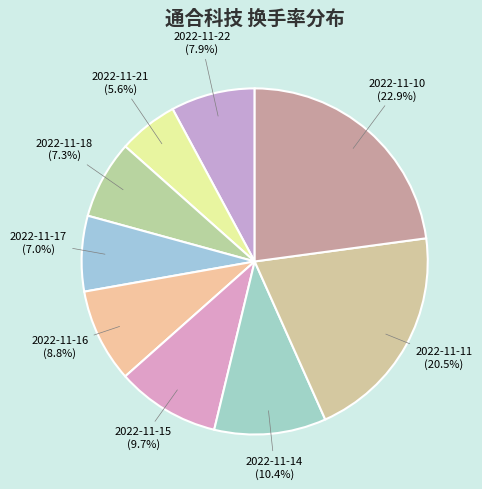

Is there a majority slice in this chart?

No